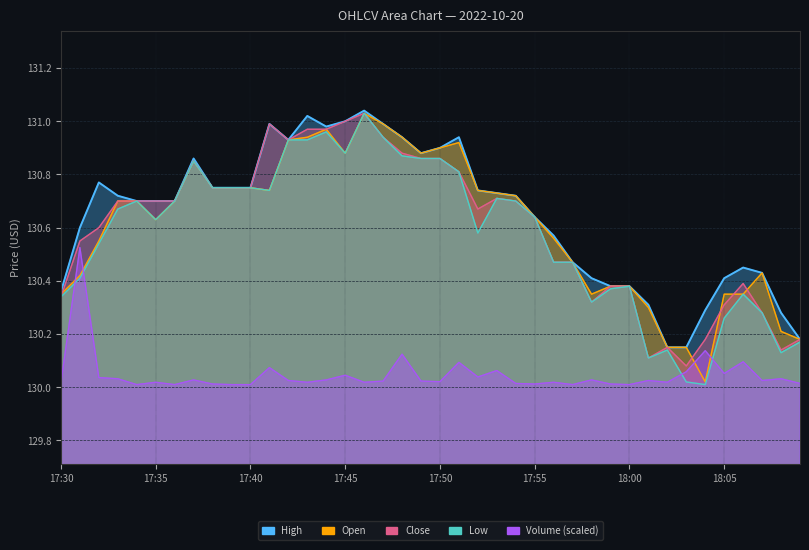

What is the smallest value displayed?

130.0